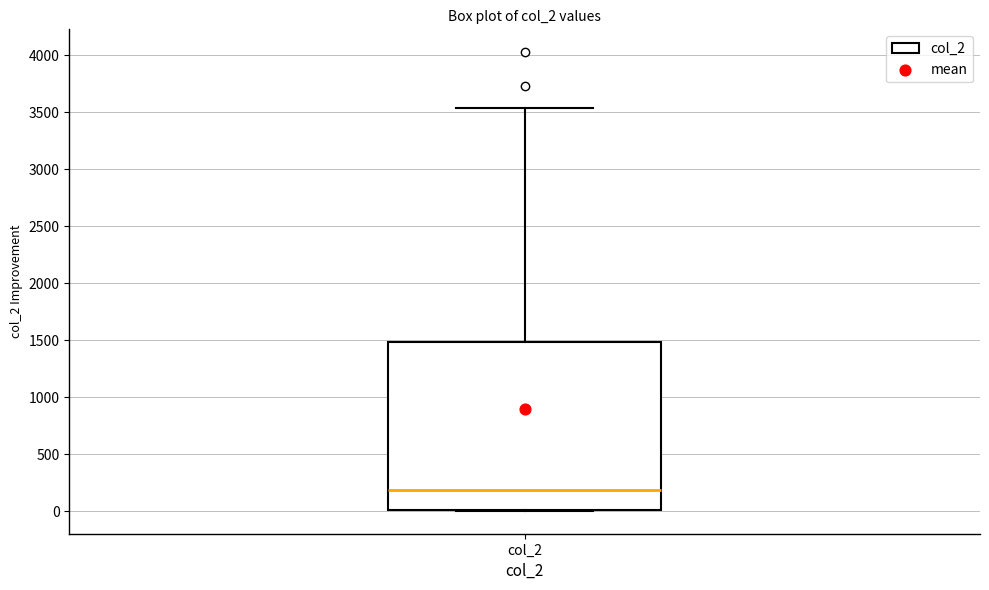

Read this box plot against the y-axis: the position of the median line, the range covered by the box, and the ends of both whiskers. The values are not printed on the chart, so give them approximately, as read against the axis.

median 200, box 0 to 1500, whiskers 0 to 3550